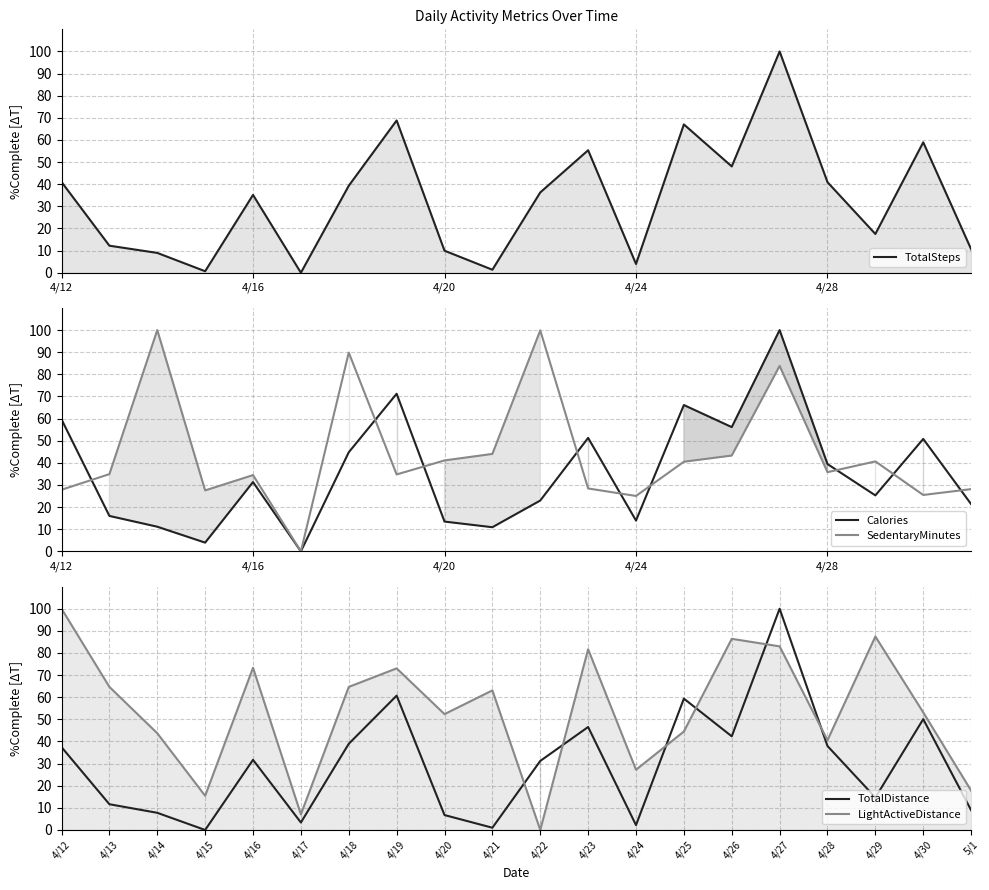

How many data points in TotalSteps are above 36?

10